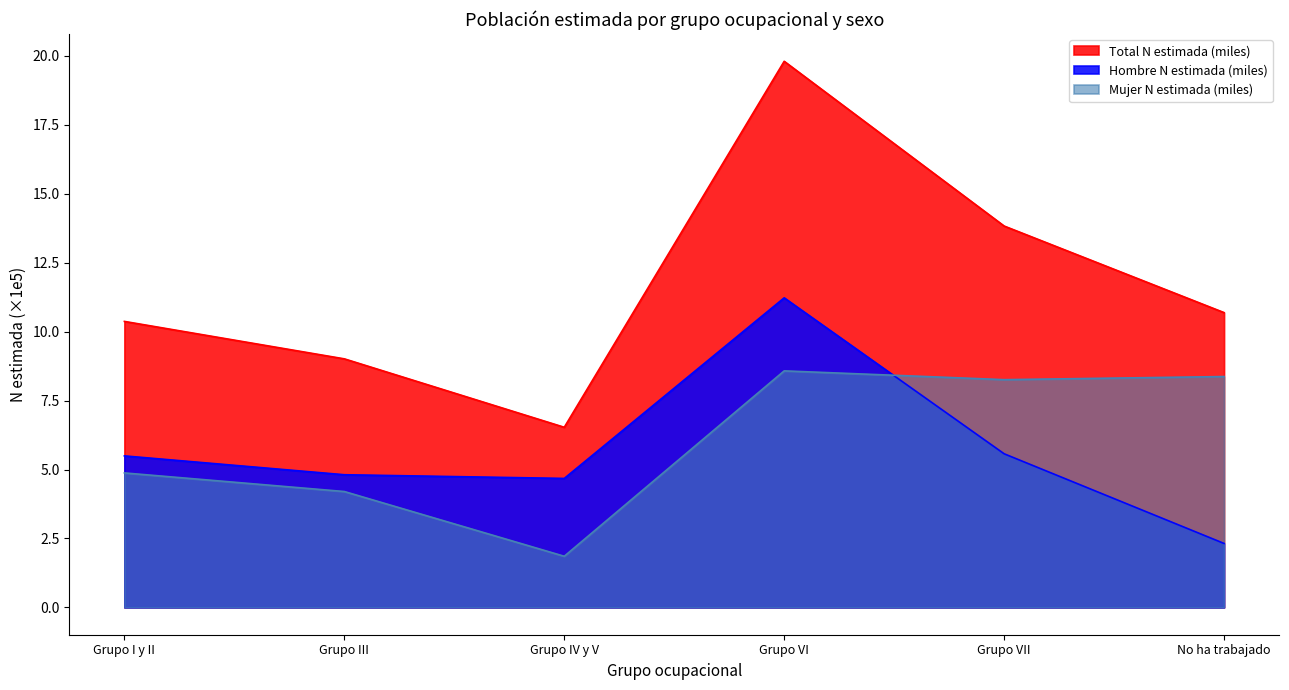

Which series changed the most between Grupo III and No ha trabajado?

Mujer N estimada (miles)